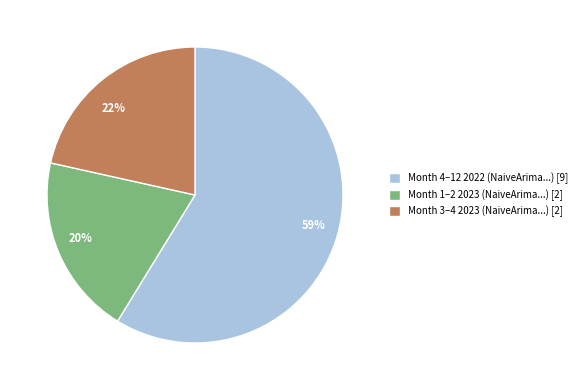

To the nearest percent, what is the combined percentage of 22% and 59%?

80%